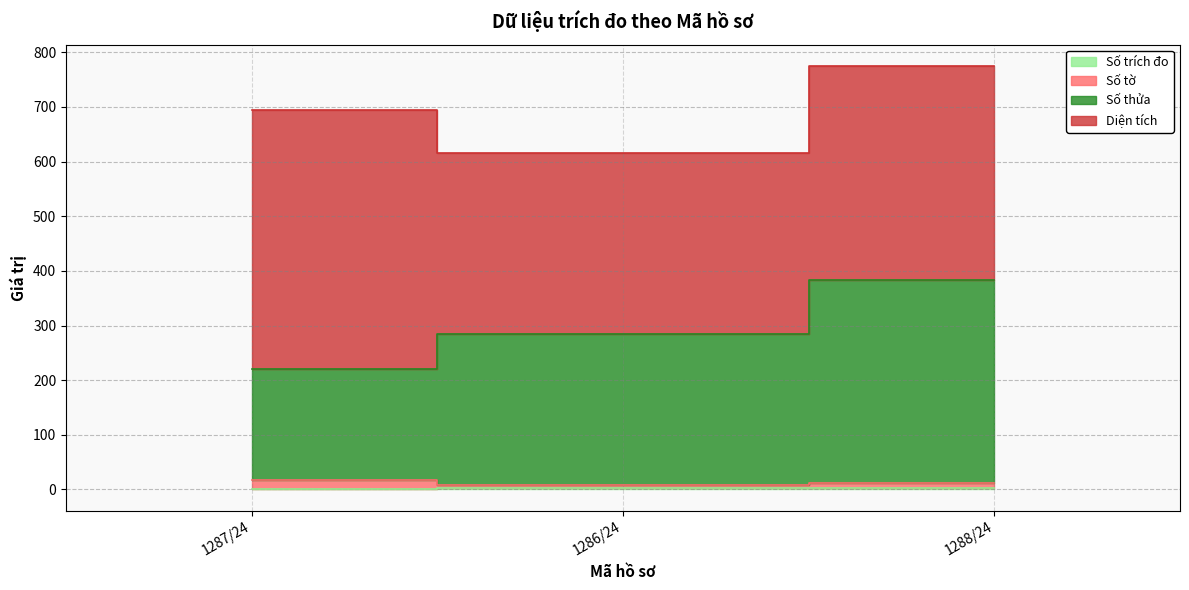

What is the average value of the Số tờ series?

13